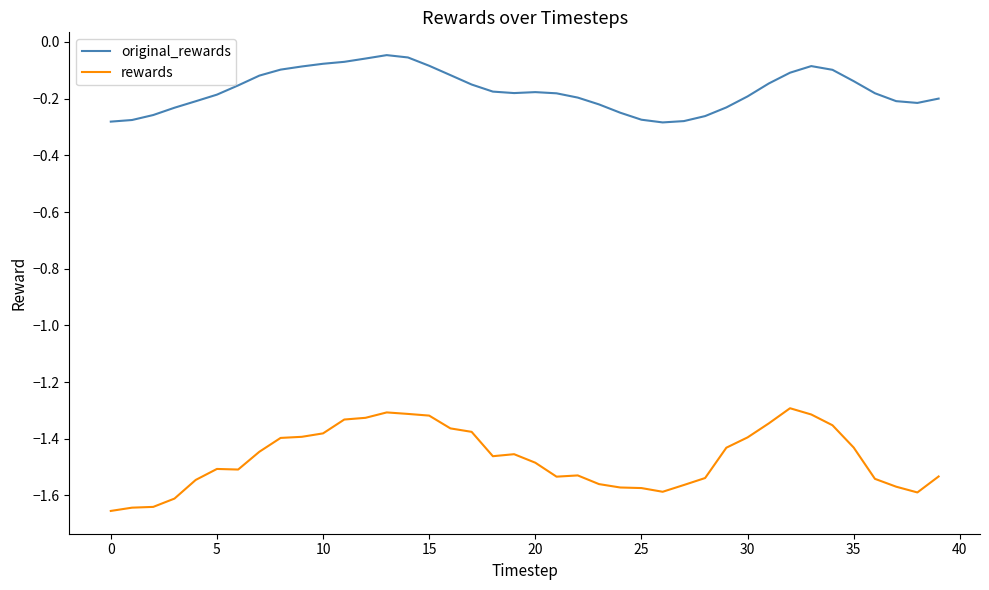

List the series in order of their peak value, lowest first.

rewards, original_rewards